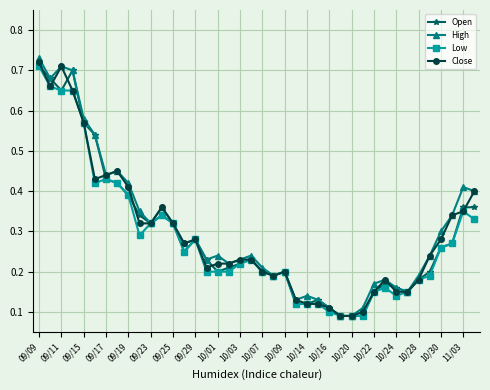

Count the Low values in the range 0 to 1.

40